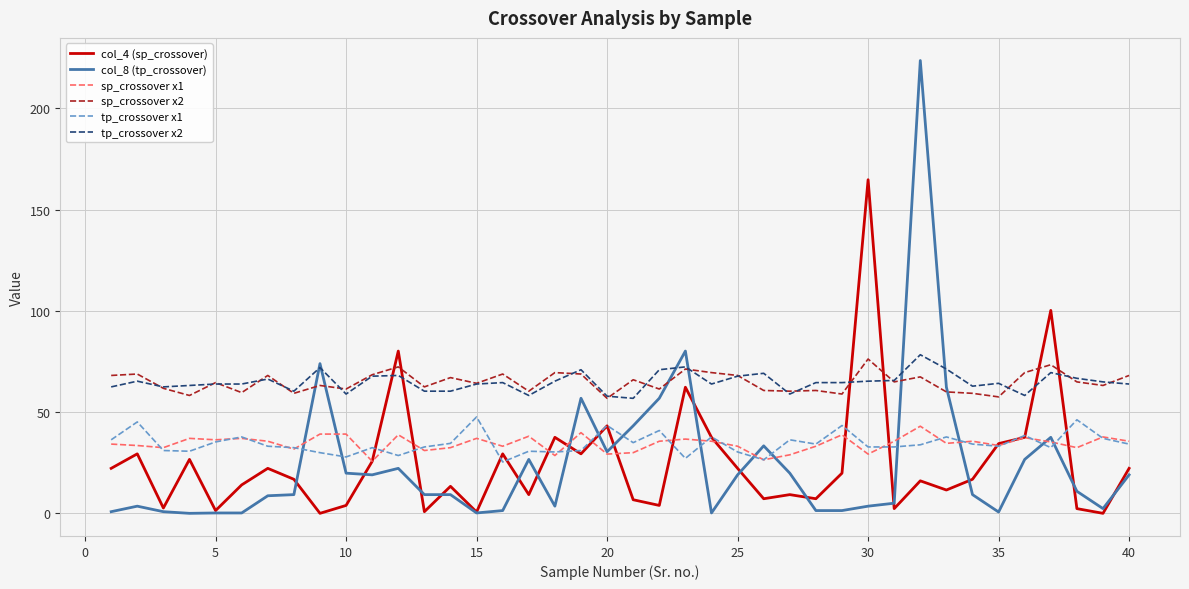

True or false: sp_crossover x1 and sp_crossover x2 cross at least once.

False